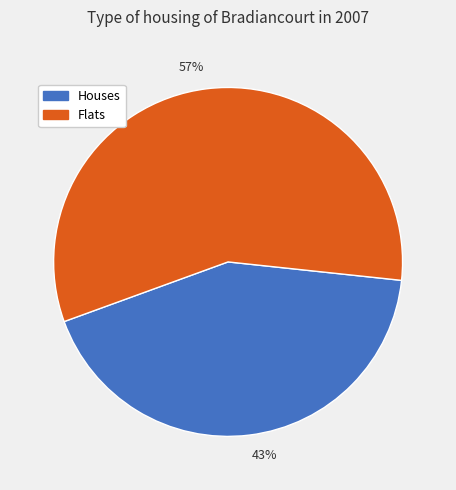

Which slice is the smallest?

Houses